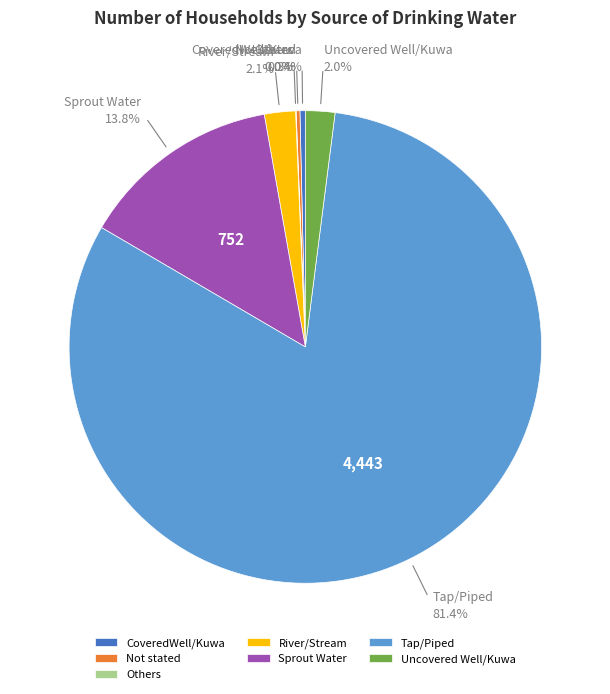

What is the total percentage of Tap/Piped and River/Stream?

83.5%